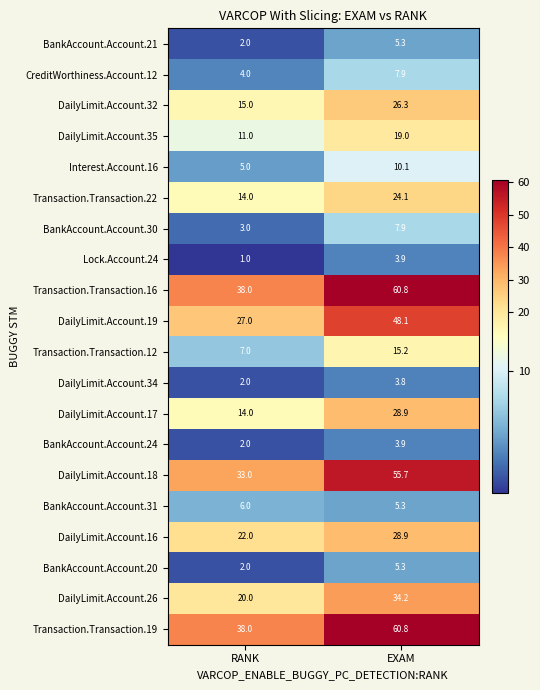

What is the spread (max minus min) of values at EXAM?

57.0